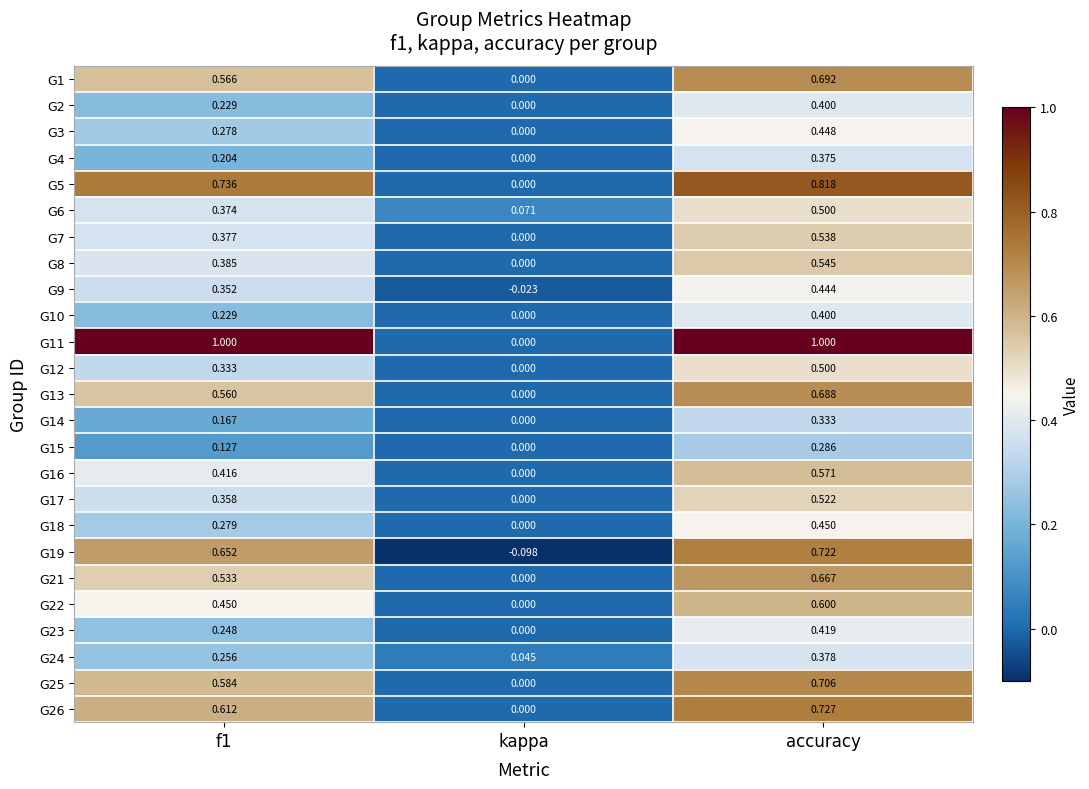

Where is G13 nearest to the value 0?

kappa